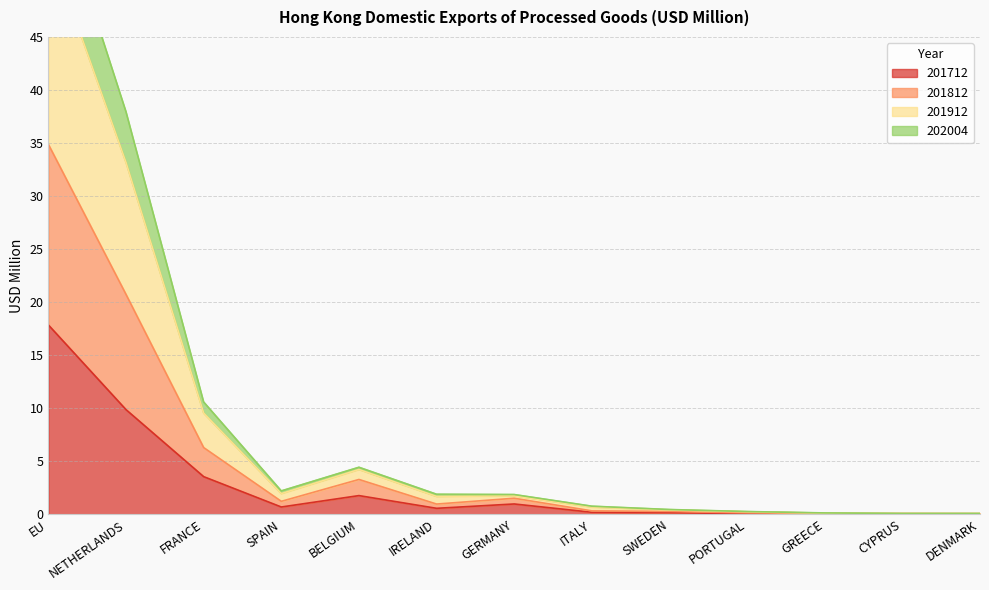

True or false: 201712 has a value of 0.2 at SWEDEN.

False